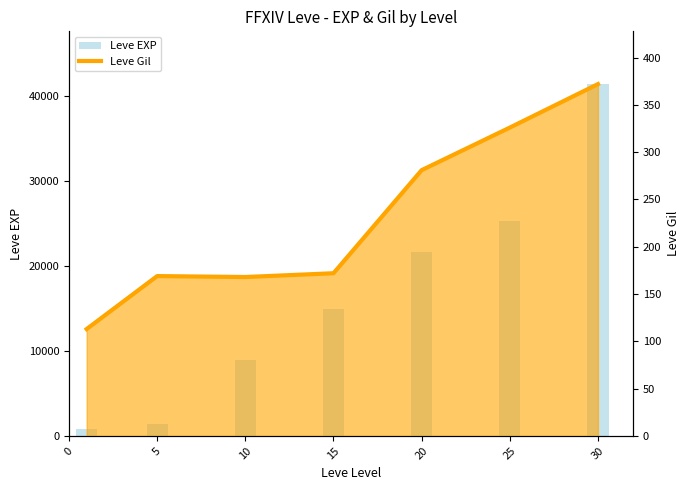

What is the value of the Leve EXP bar at the 6th from the left?

25250